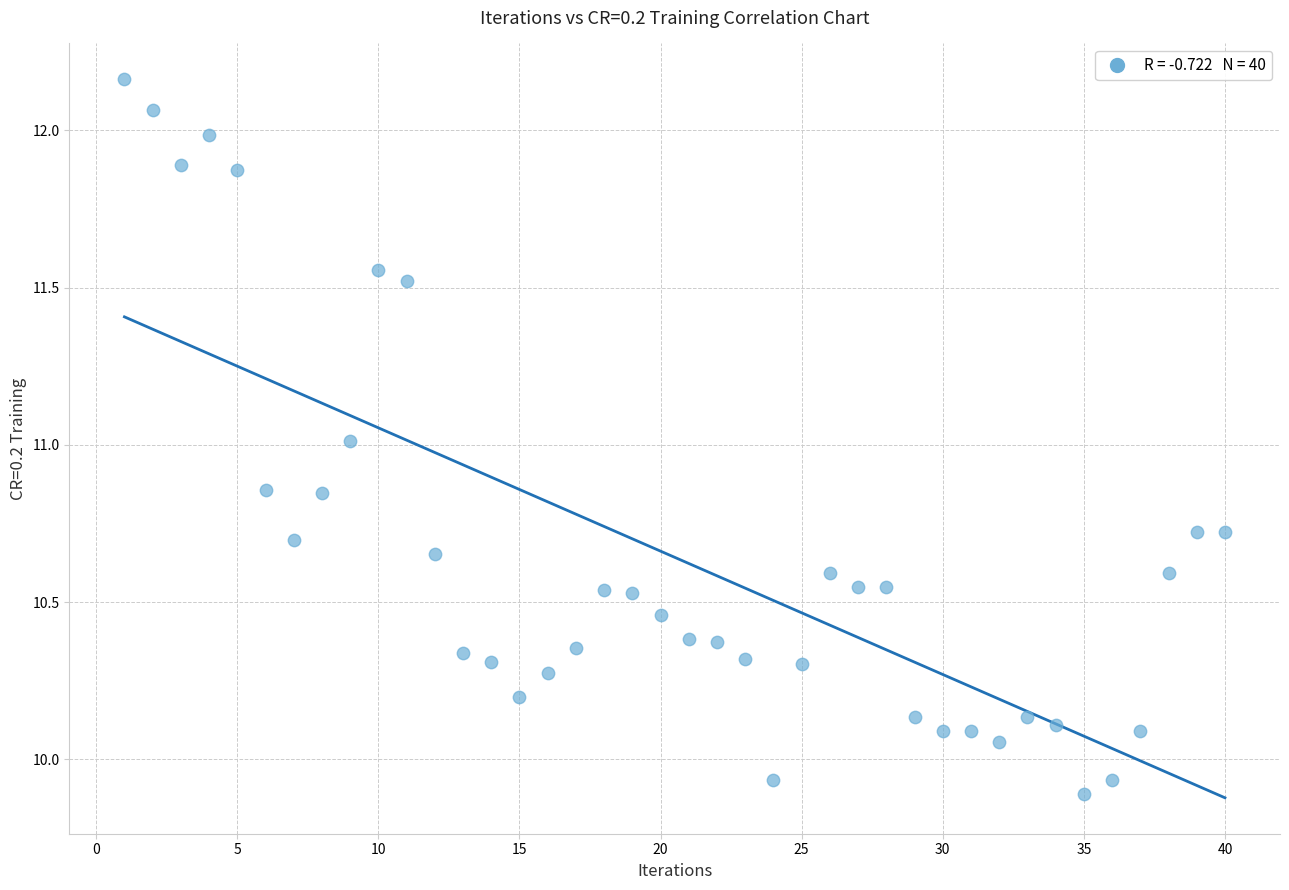

What is the range of Y values (max minus min)?

2.3